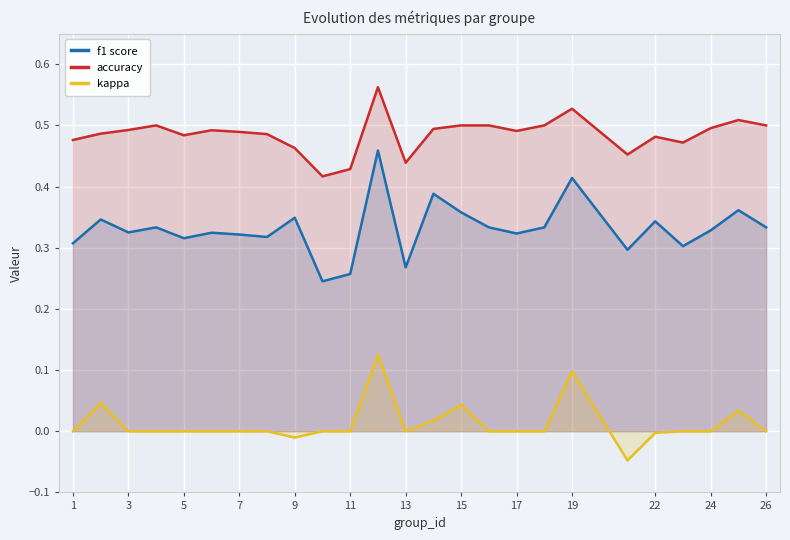

The f1 score series shows 0.4 at 11. True or false?

False